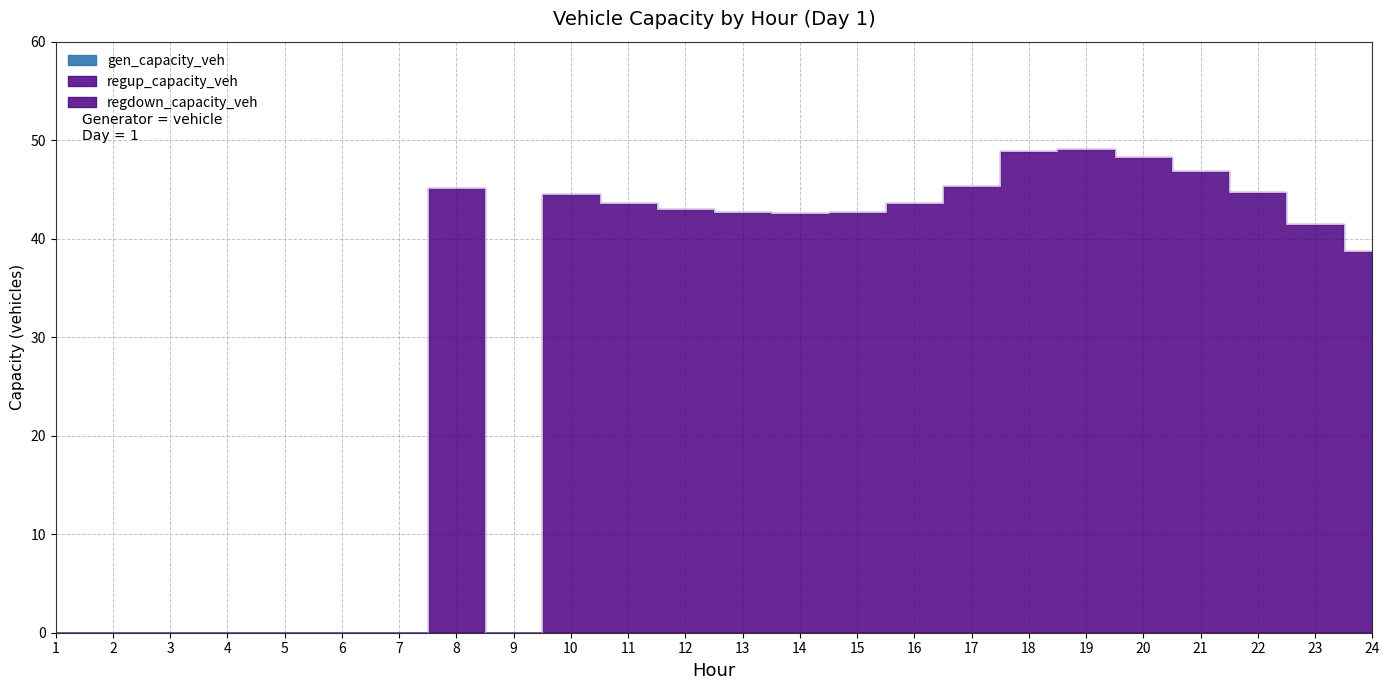

How many data points in regdown_capacity_veh are above 42?

14